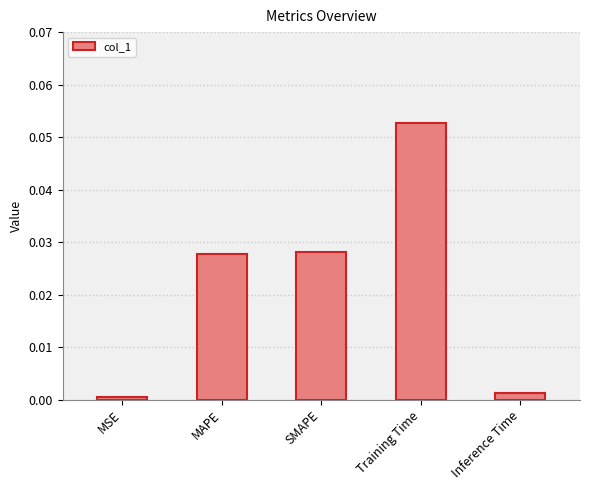

What is the label of the 5th bar from the left?

Inference Time